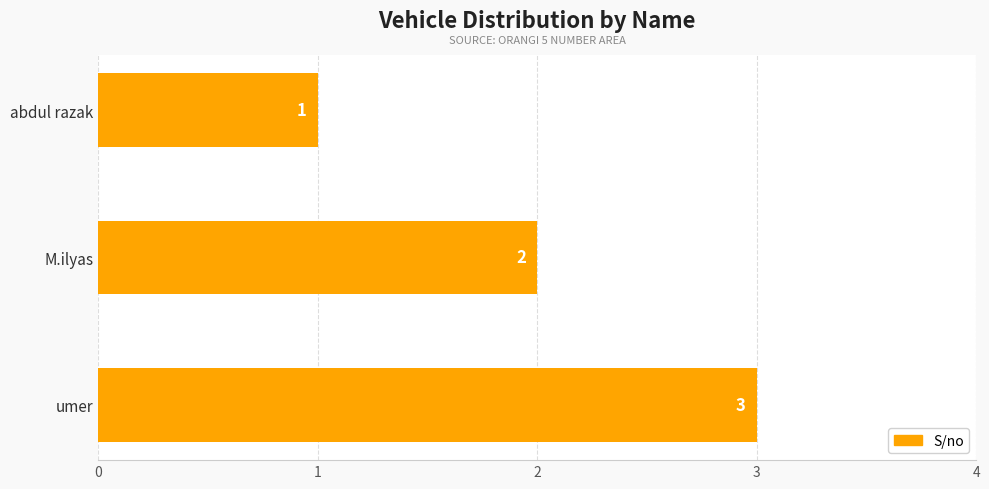

How many values are below 2?

1